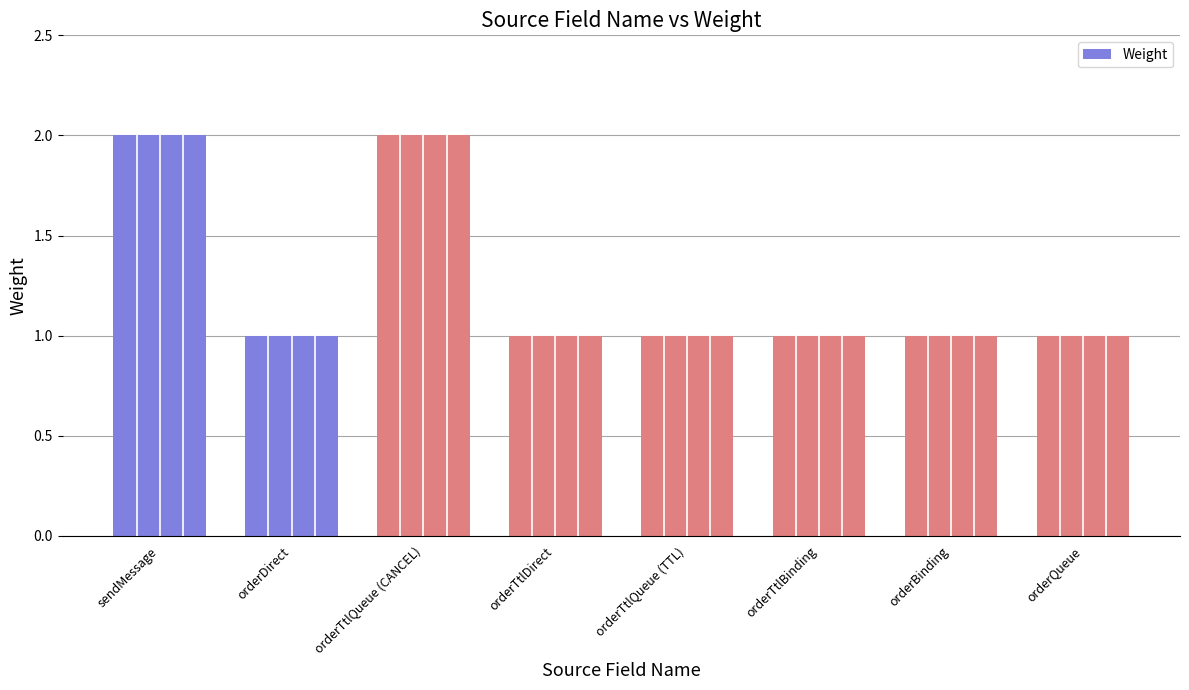

What is the sum of all values?

10